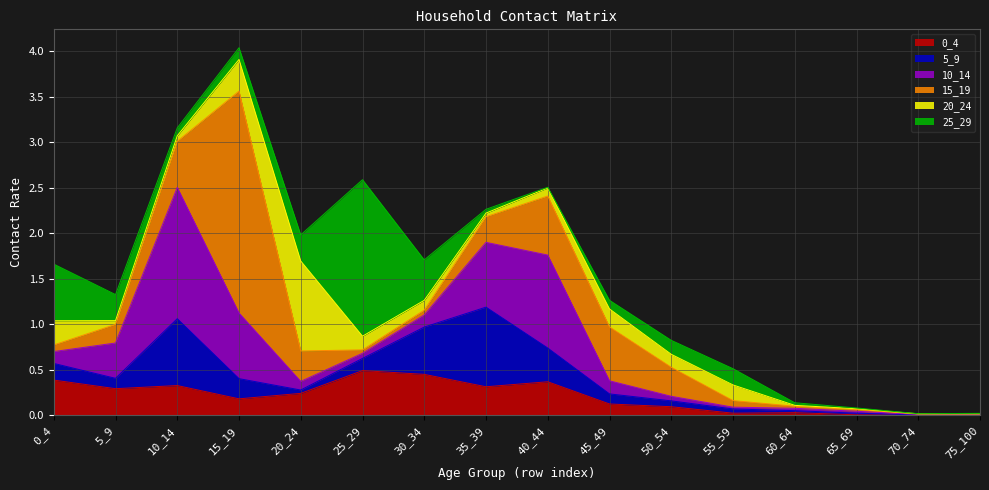

In 5_9, how many points are higher than both neighbors (excluding endpoints)?

2